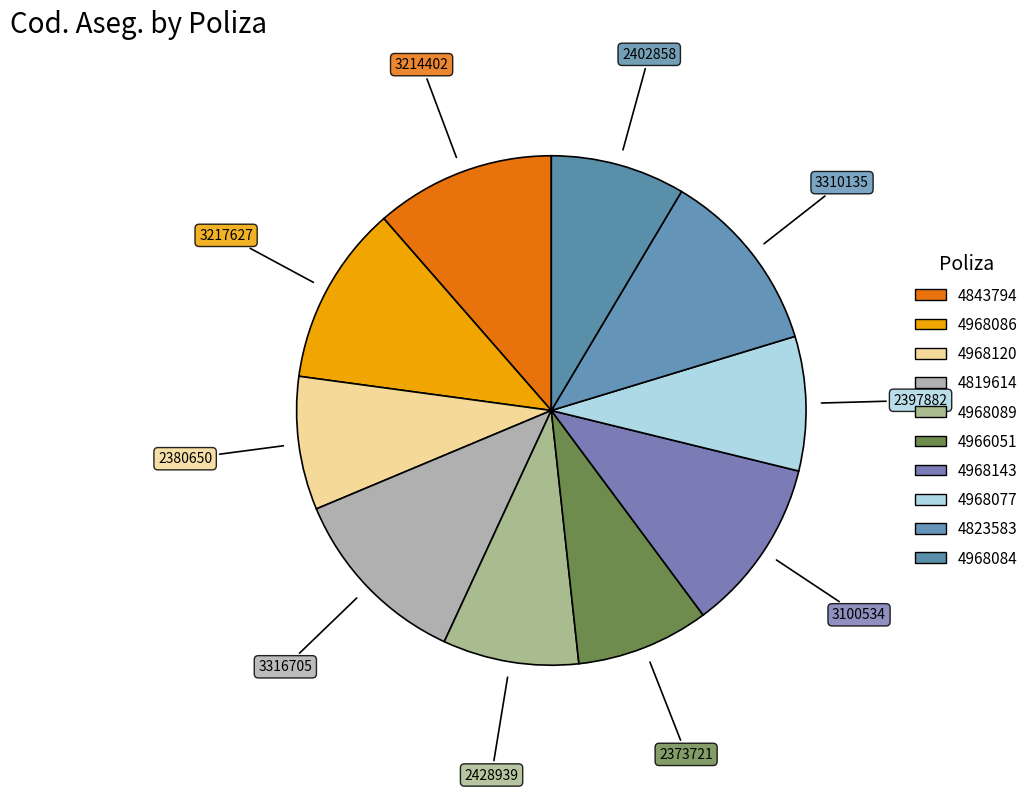

Which has a higher value, 4843794 or 4968077?

4843794